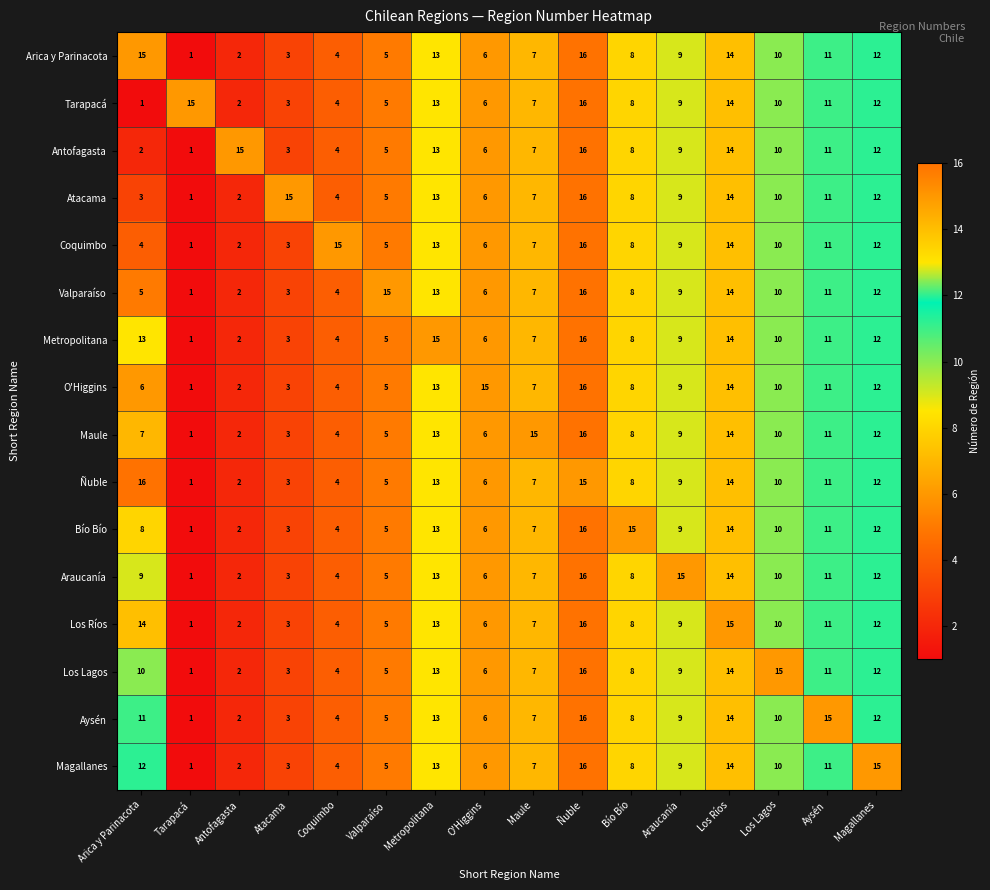

Is it true that Los Lagos equals 2 at Antofagasta?

True